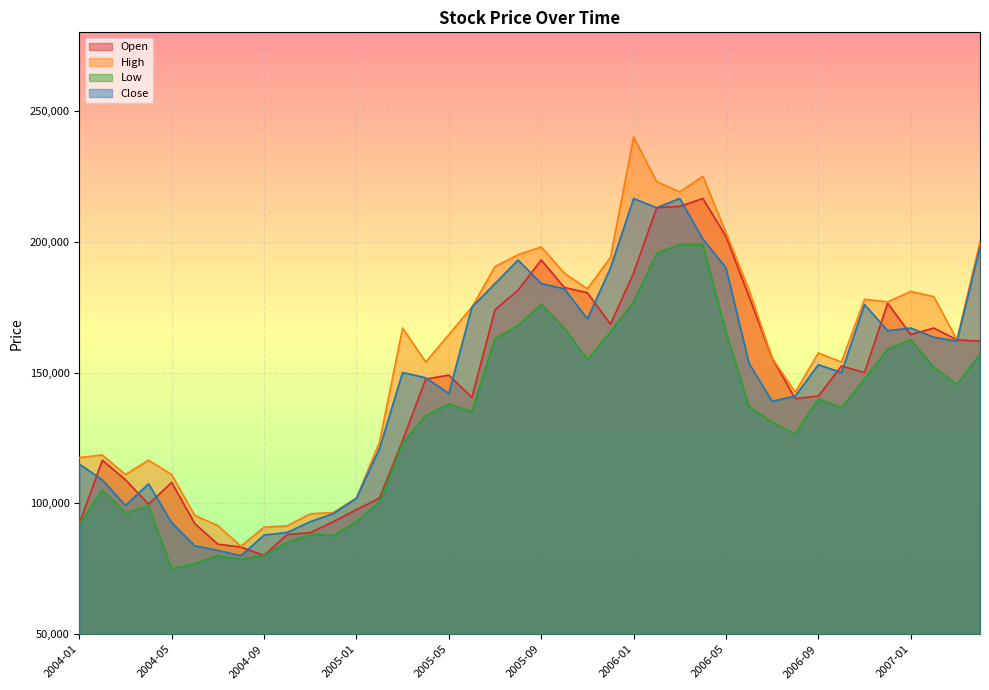

Which has a higher value, 2006-10 or 2005-09?

2005-09